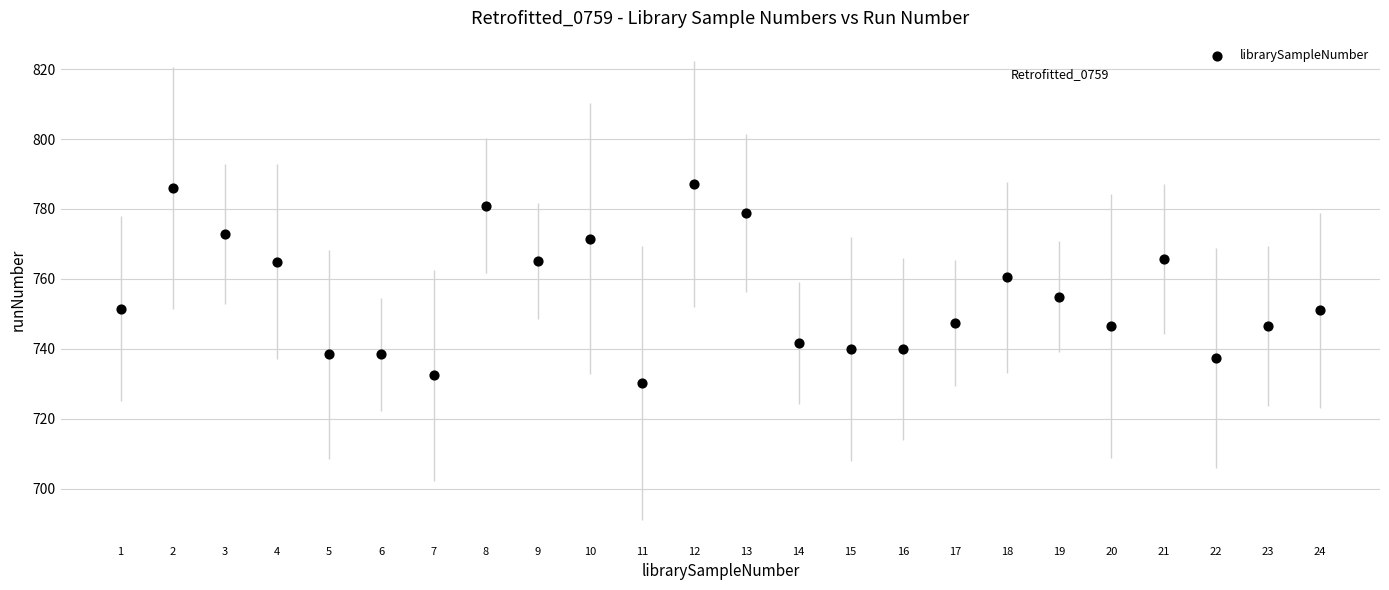

What is the range of Y values (max minus min)?

57.0